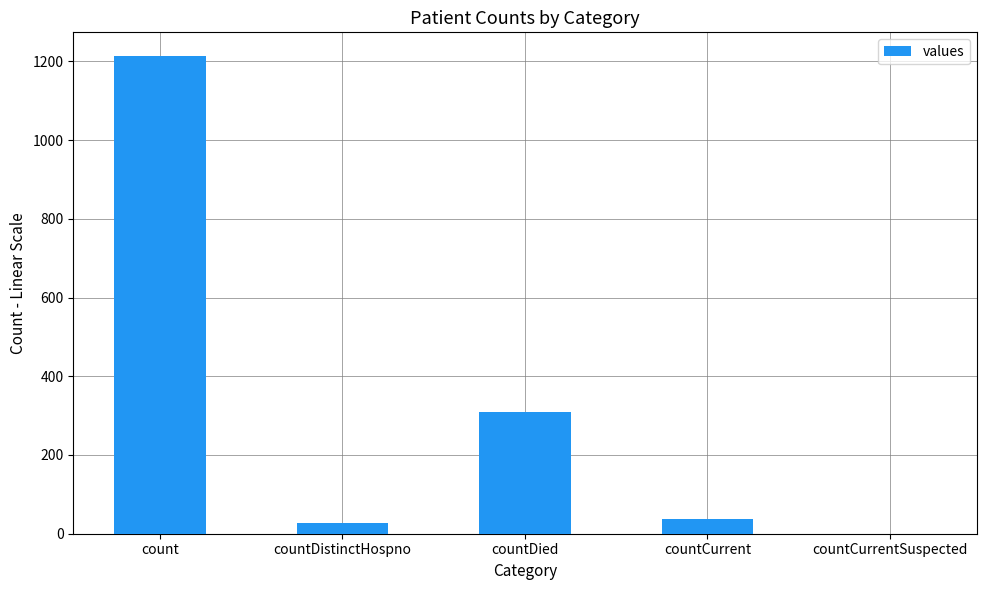

What is the change in value from countDistinctHospno to countCurrentSuspected?

-27